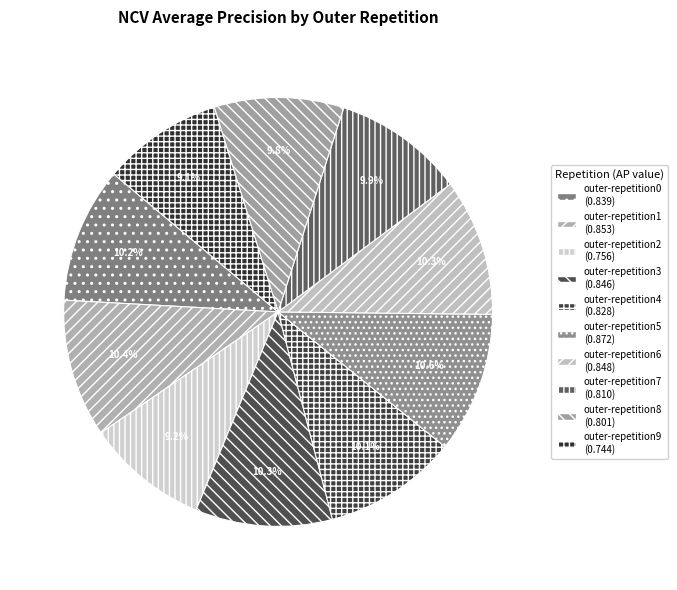

How many slices are in this pie chart?

10